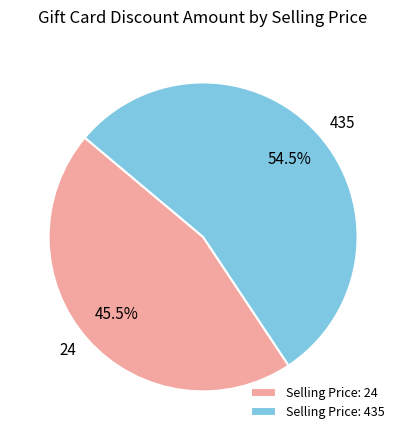

To the nearest percent, what is the average slice percentage?

50%